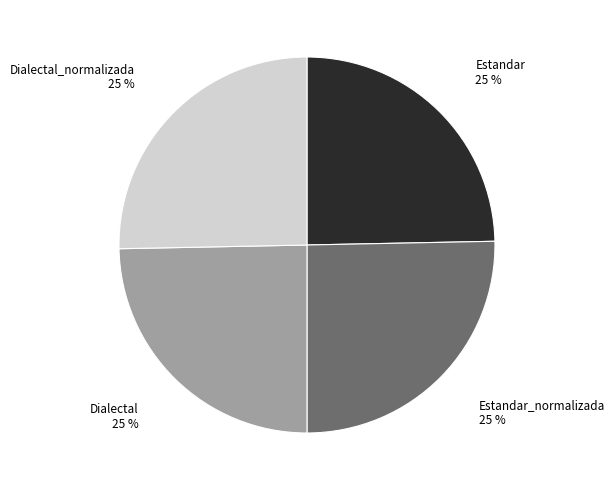

Is it true that Dialectal_normalizada is 12% of the pie?

False